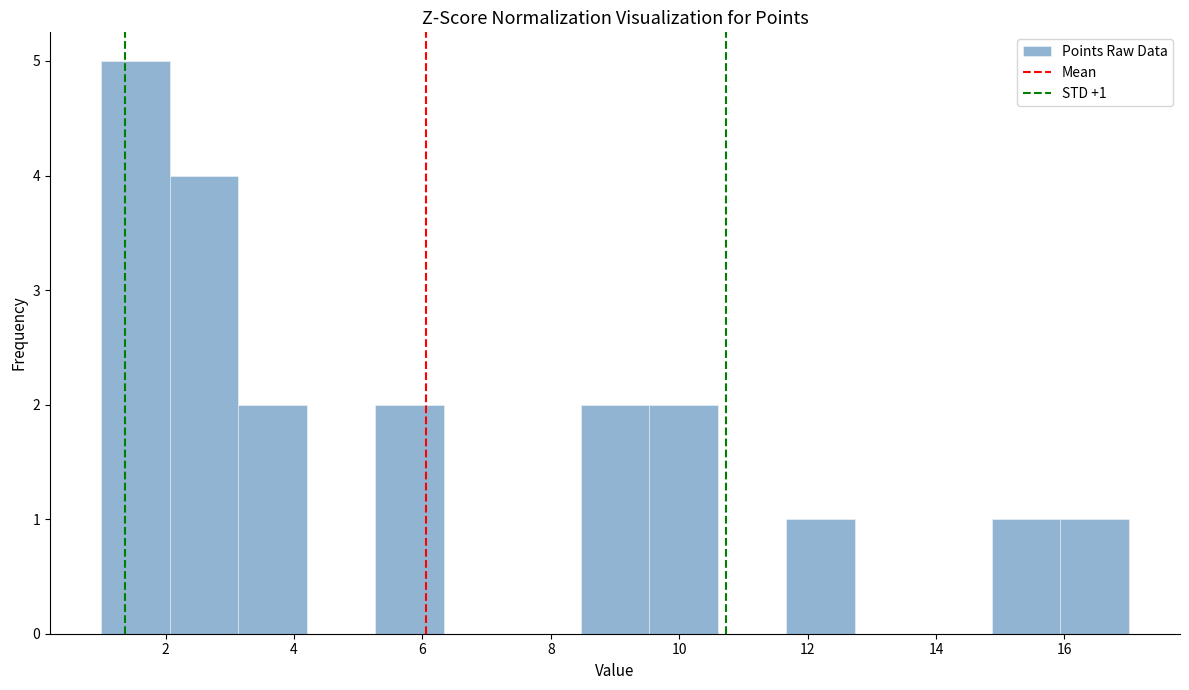

Over which range of the x-axis is the bar tallest?

1.0 to 2.0